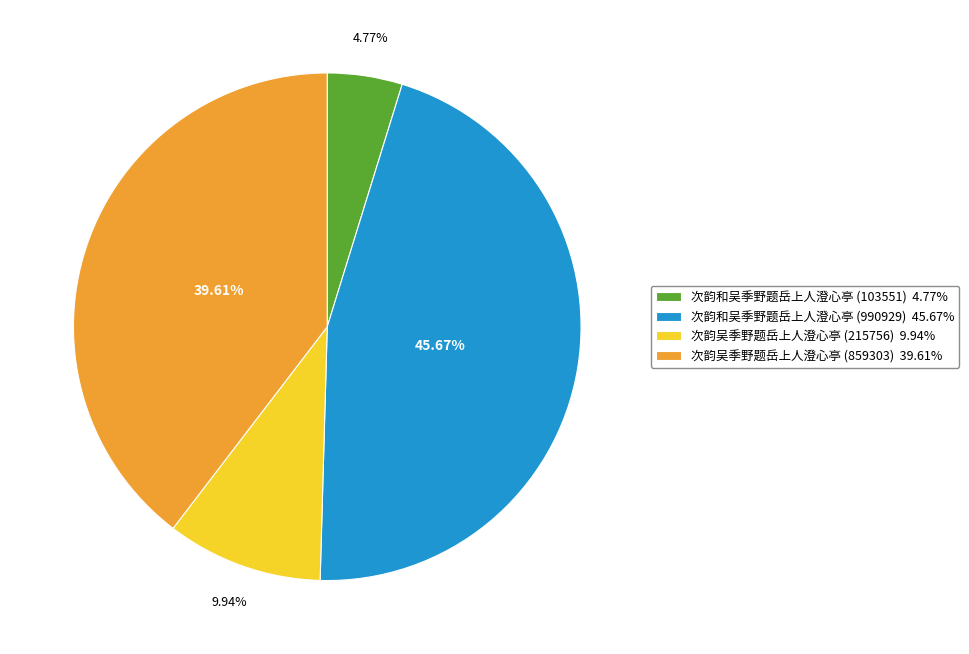

Which slice is the largest?

次韵和吴季野题岳上人澄心亭 (990929)